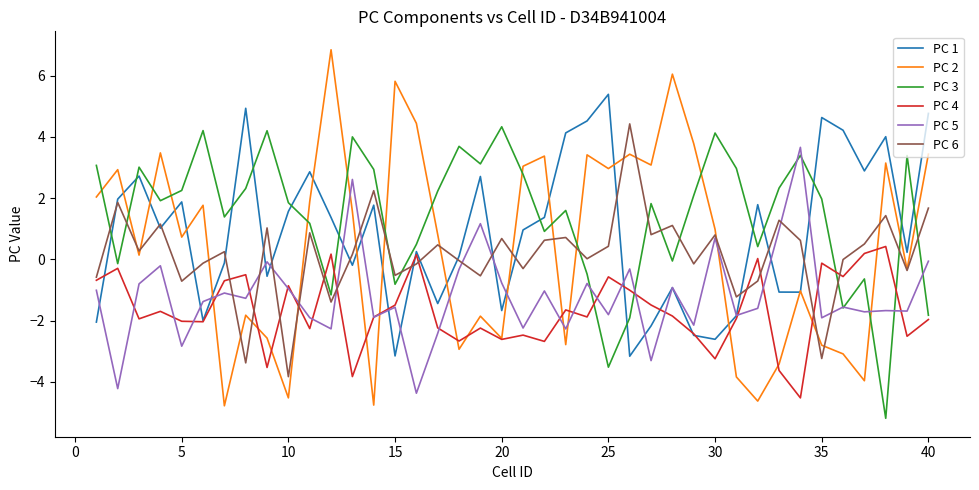

How many lines are shown in the chart?

6